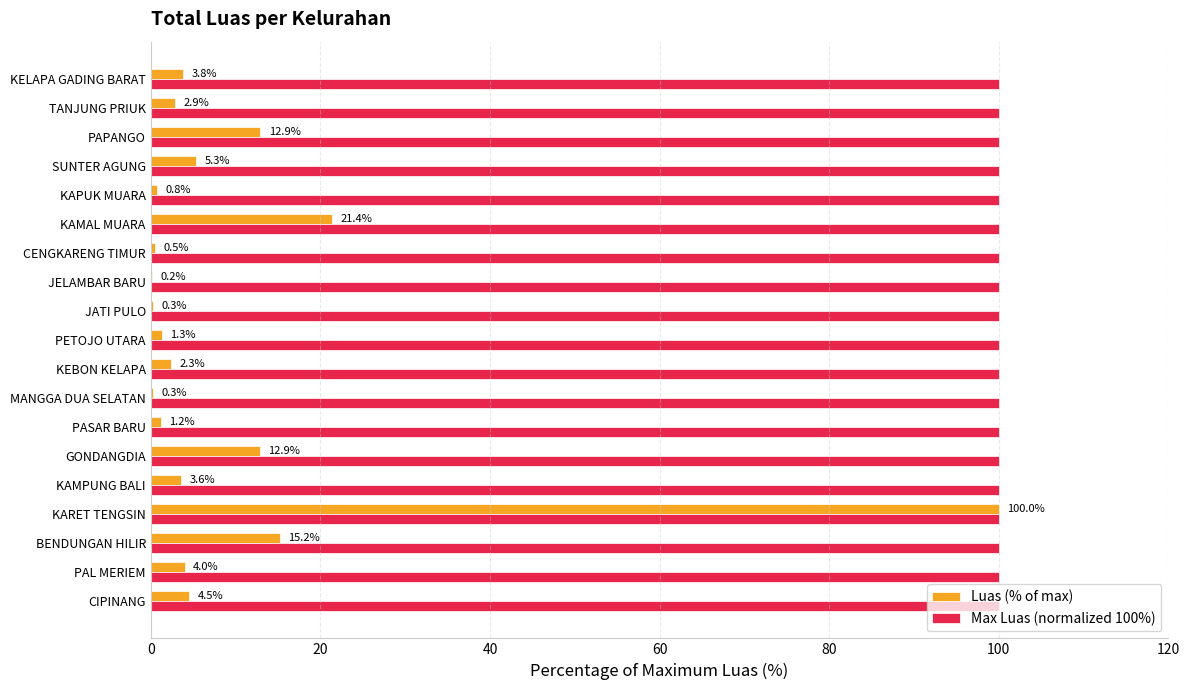

True or false: Max Luas (normalized 100%) has a value of 165.4 at PAL MERIEM.

False